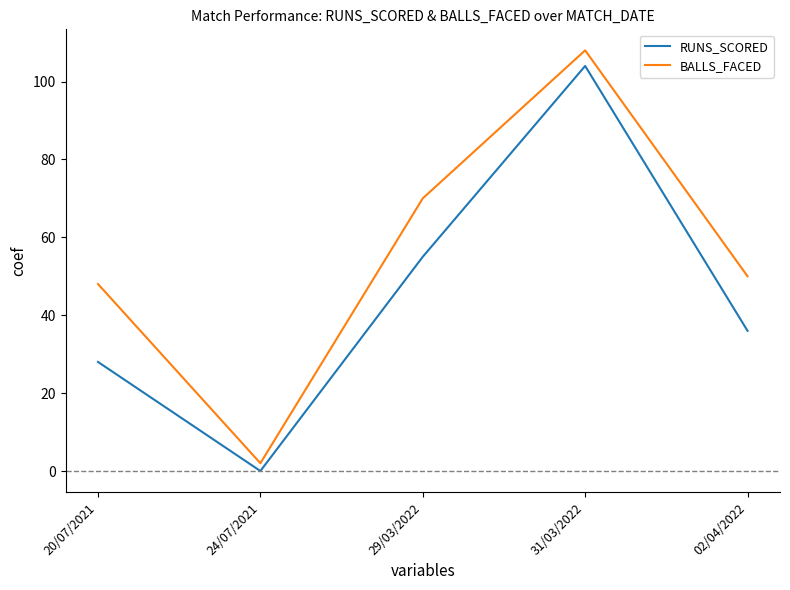

Rank the categories by RUNS_SCORED value from highest to lowest.

31/03/2022, 29/03/2022, 02/04/2022, 20/07/2021, 24/07/2021